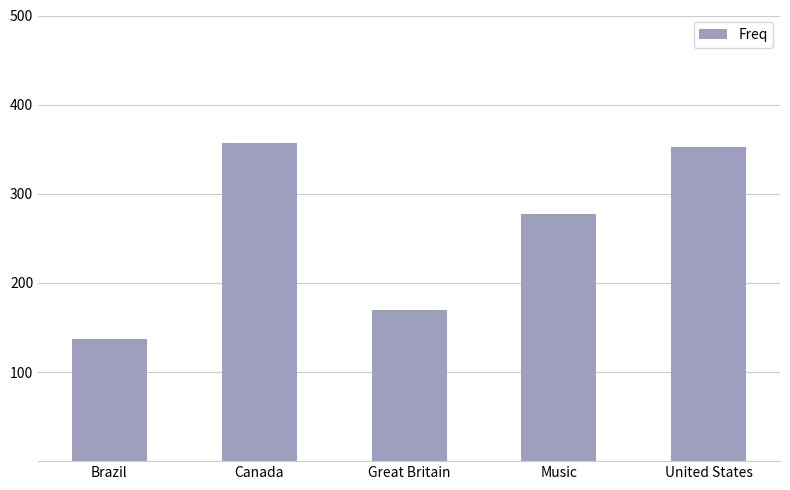

What is the sum of all values?

1294